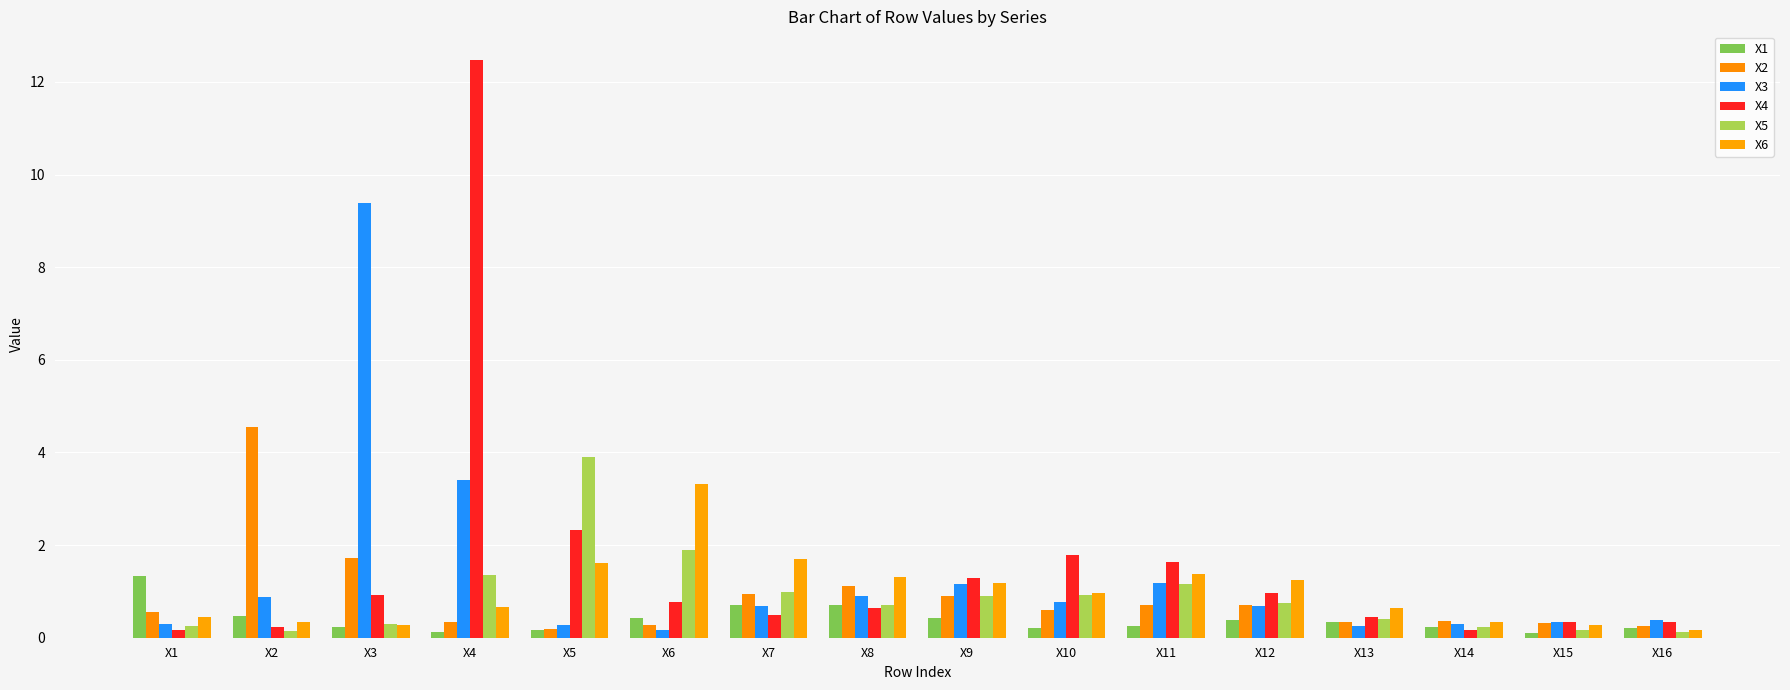

What is the difference between the X3 values at X1 and X15?

0.1